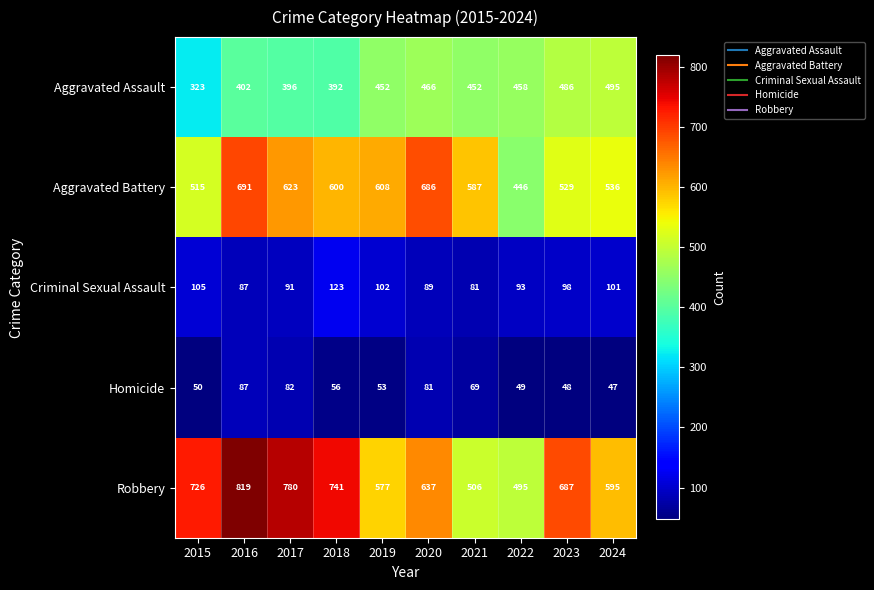

Which series has the largest total across all categories?

Robbery